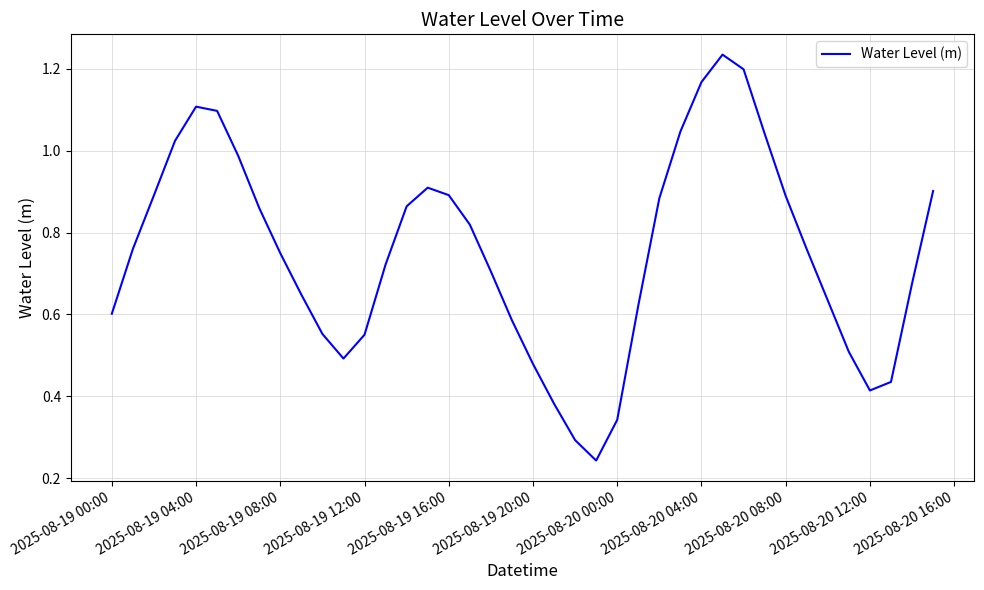

How many series are shown in this chart?

1